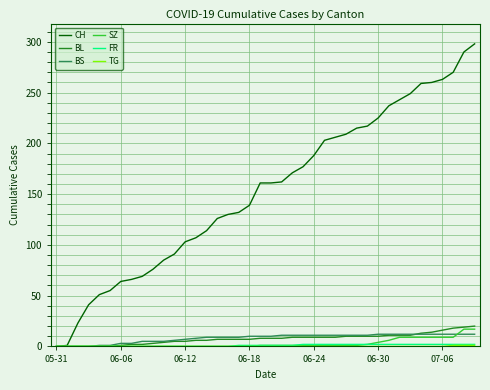

Which series has the largest total across all categories?

CH